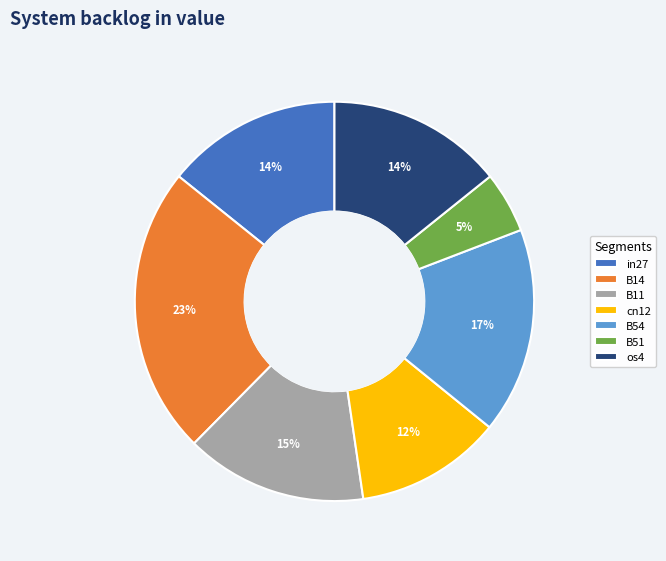

Does B14 account for over 50% of the chart?

No